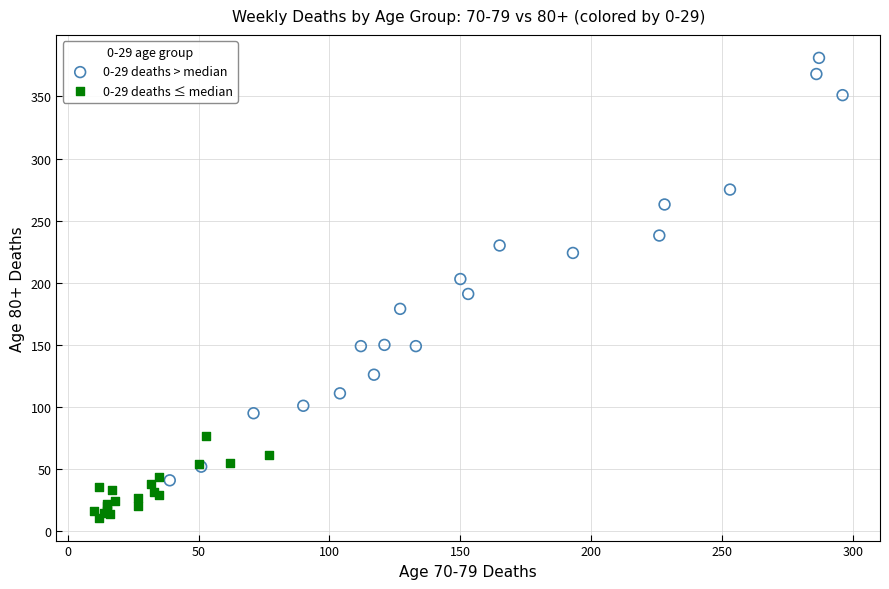

Which series contains the lowest Y value?

0-29 deaths ≤ median